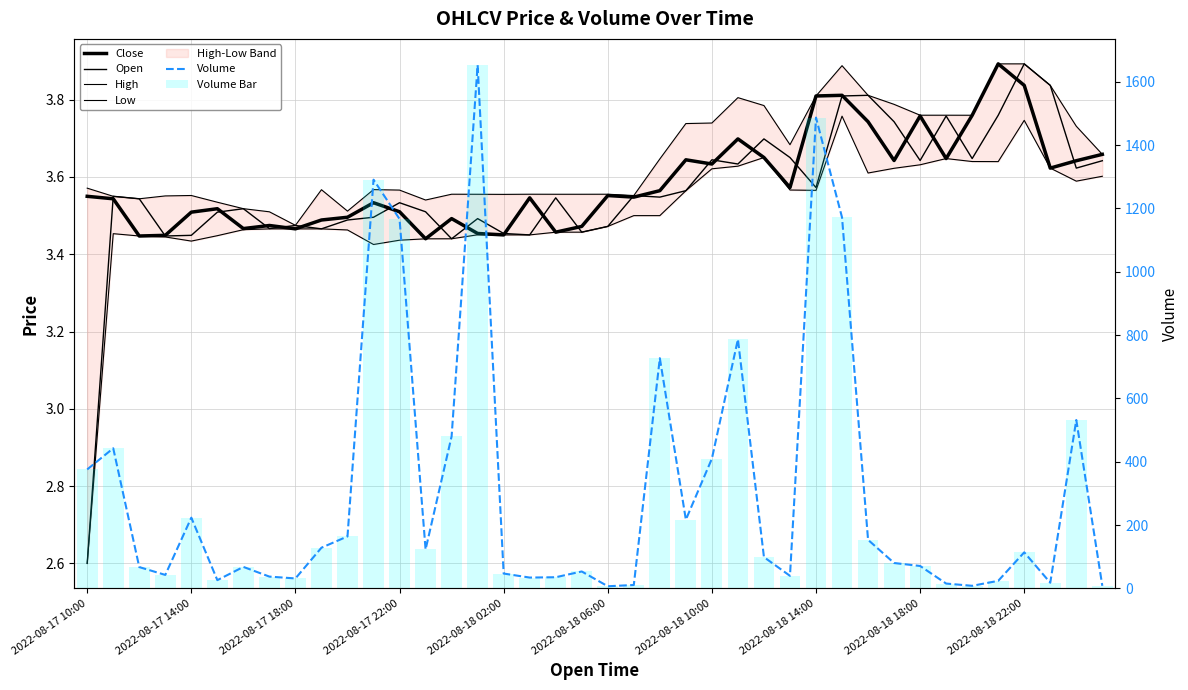

What is the greatest value displayed?

1653.0